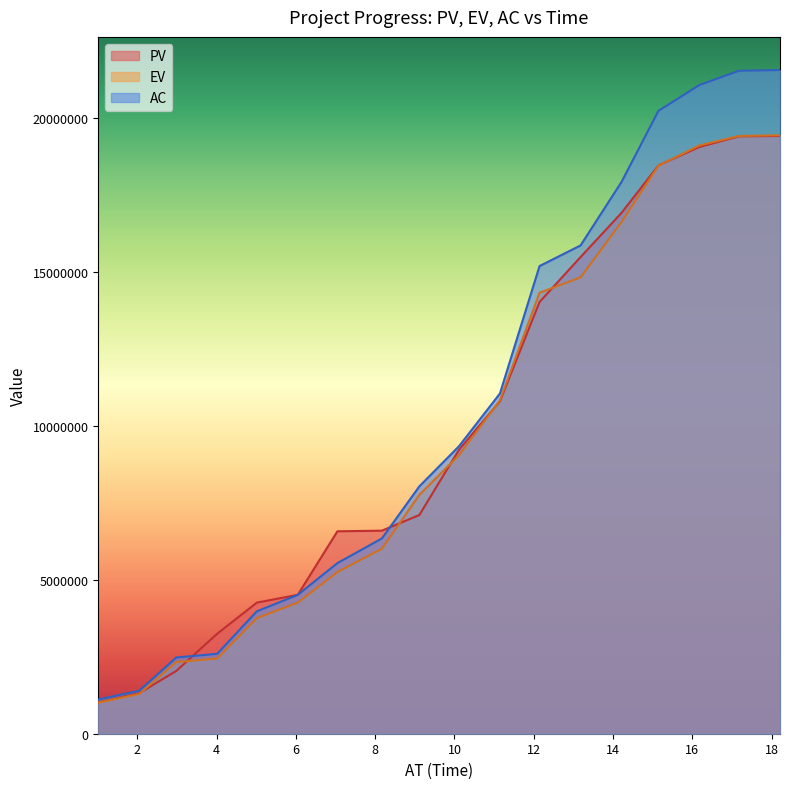

True or false: PV has more than 1 interior local peaks.

False